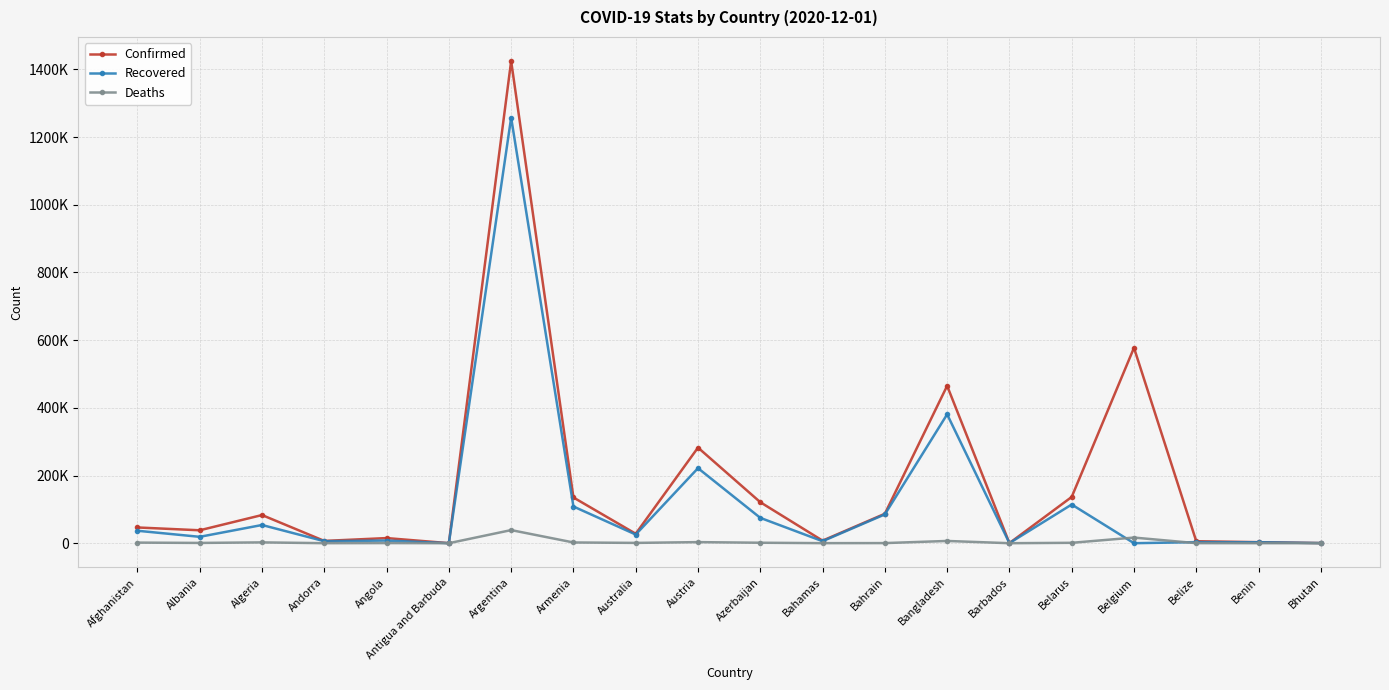

Which series has the largest total across all categories?

Confirmed